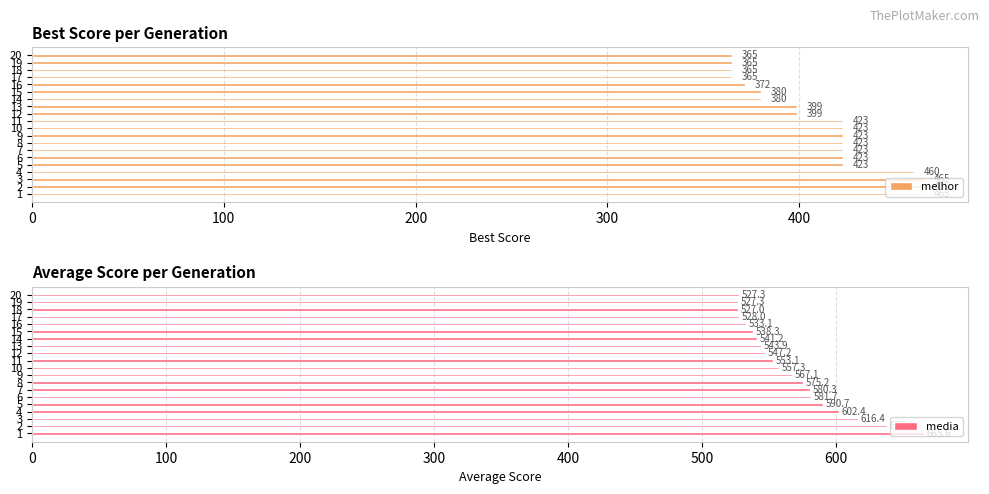

Rank the series by their maximum value, from highest to lowest.

media, melhor